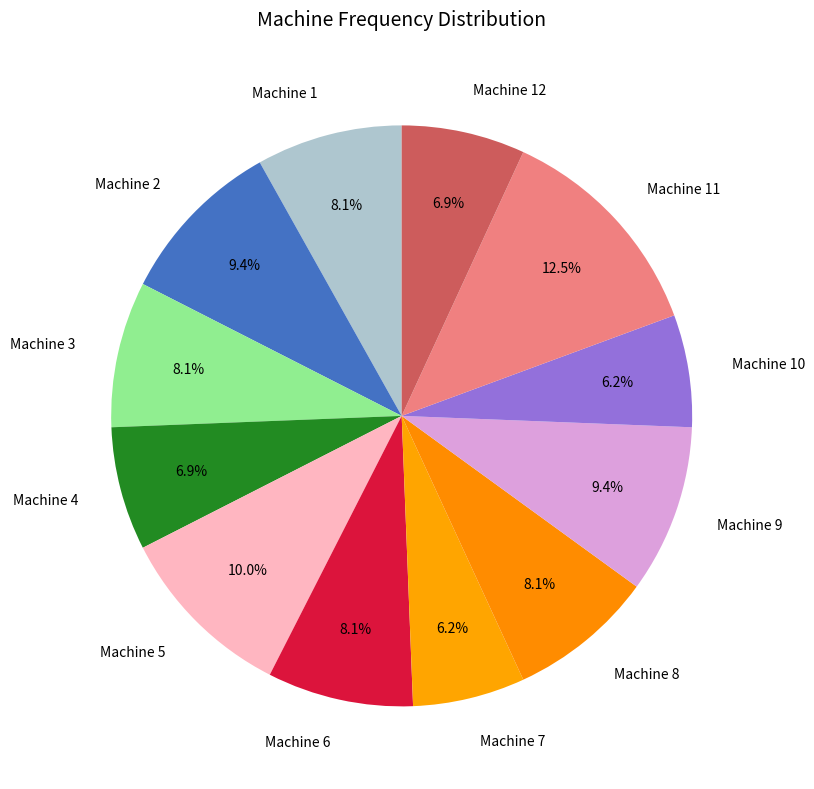

What is the ratio of the value at Machine 4 to the value at Machine 7?

1.1